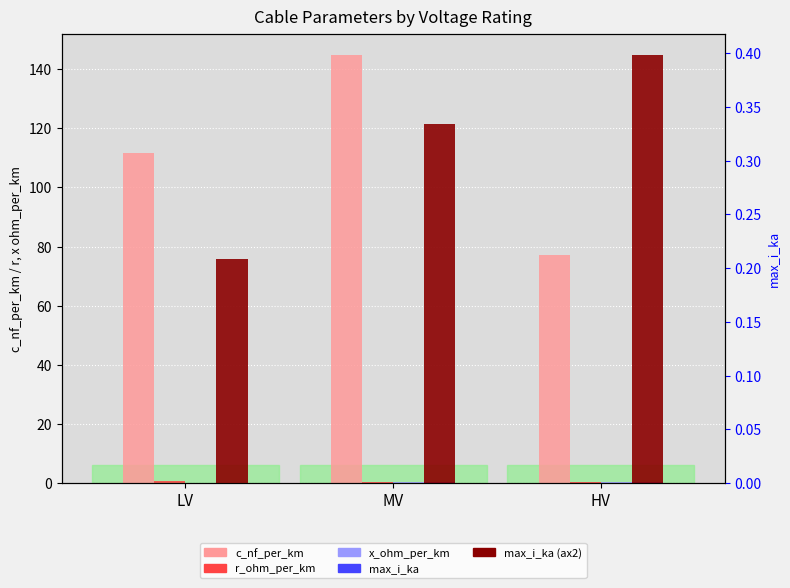

How many series are shown in this chart?

5